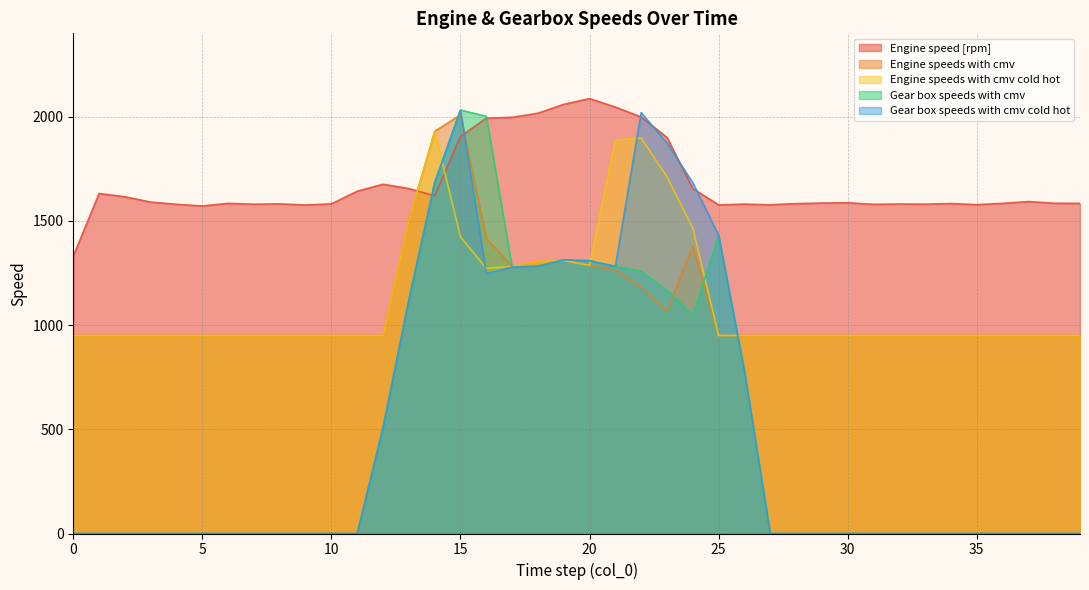

True or false: Engine speeds with cmv cold hot and Engine speeds with cmv intersect in this chart.

False